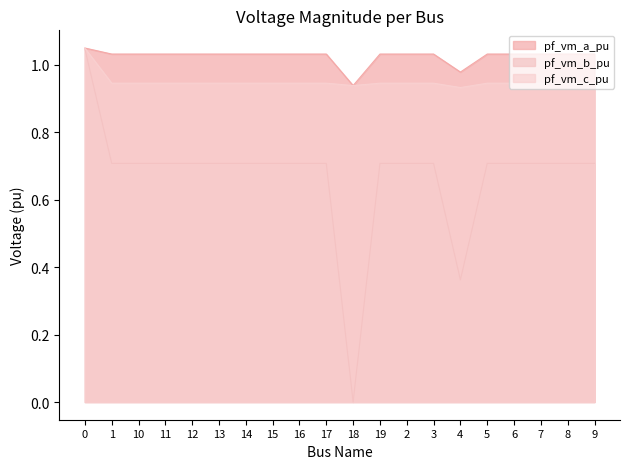

Between 9 and 5, which is larger?

5